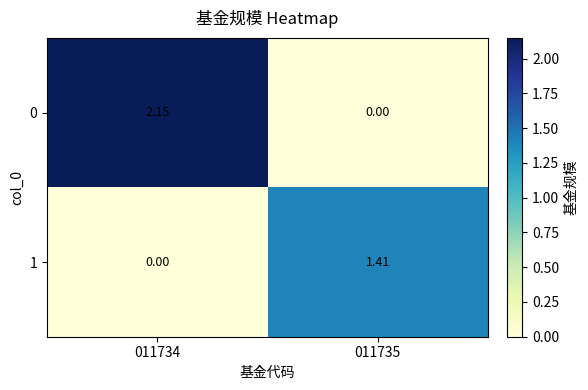

How many positive values does the 1 series have?

1